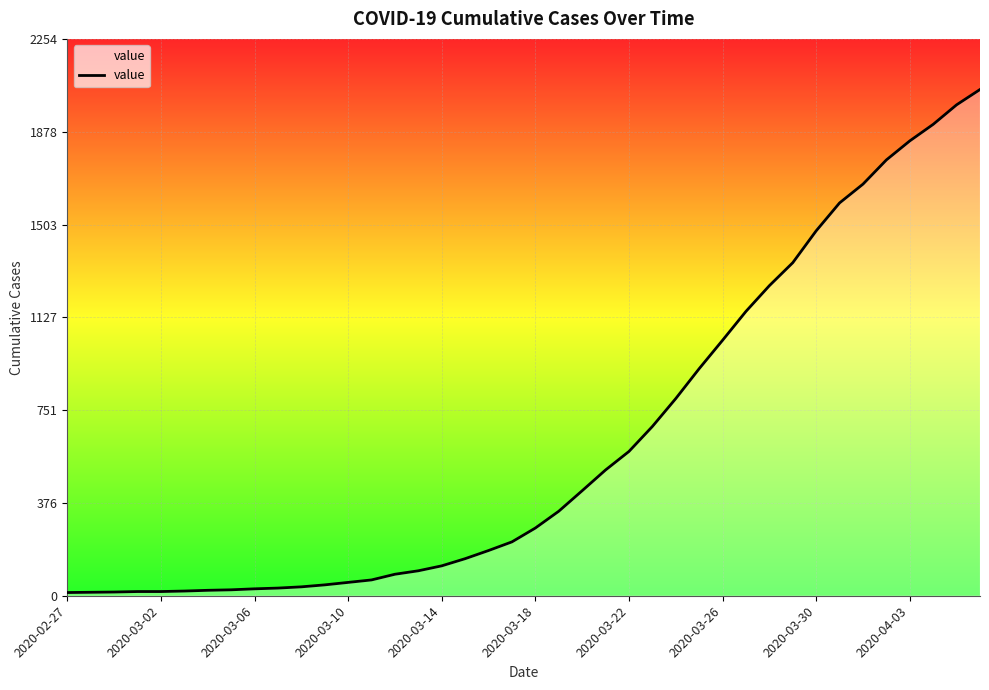

What is the maximum value shown in the chart?

2049